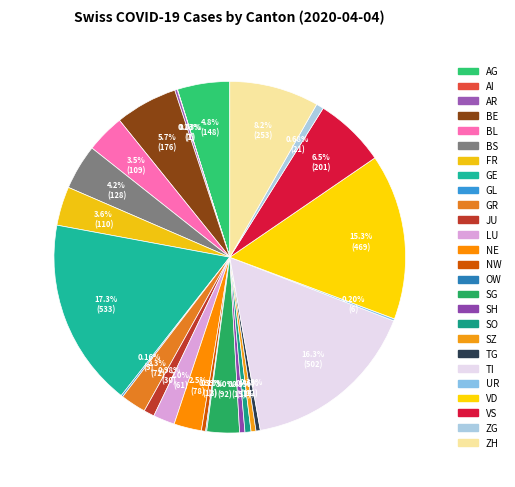

Rank the categories by value from highest to lowest.

GE, TI, VD, ZH, VS, BE, AG, BS, FR, BL, SG, NE, GR, LU, JU, ZG, SO, SH, SZ, NW, TG, AR, UR, GL, OW, AI